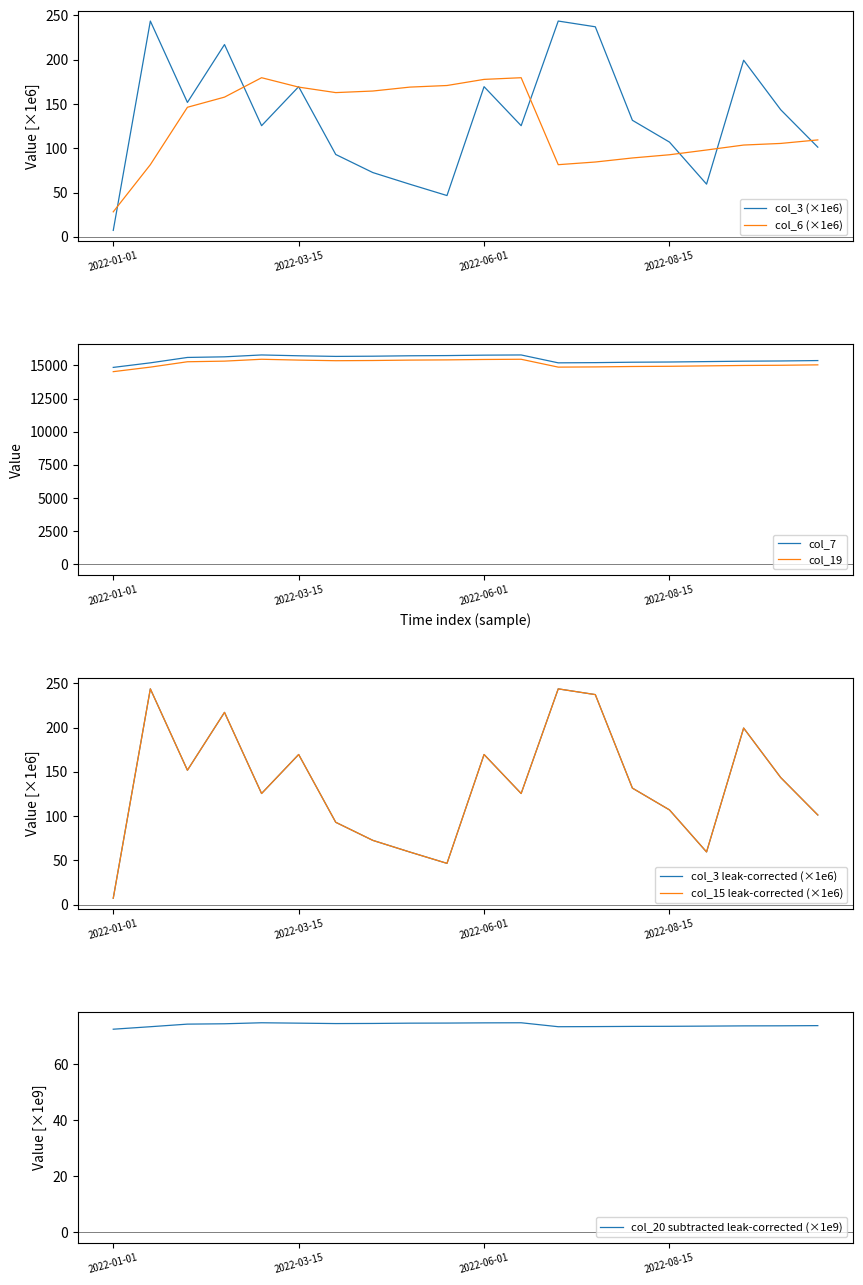

Which category has the lowest value across all series?

2022-01-01